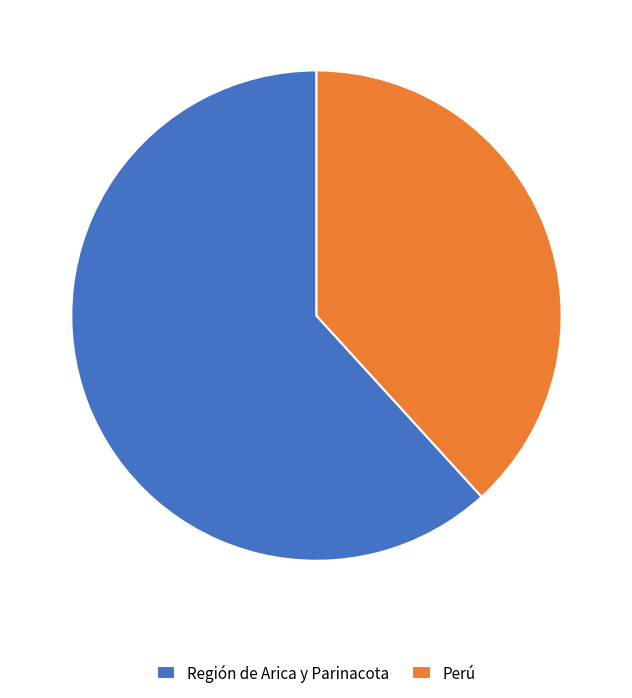

How many segments does this pie chart have?

2